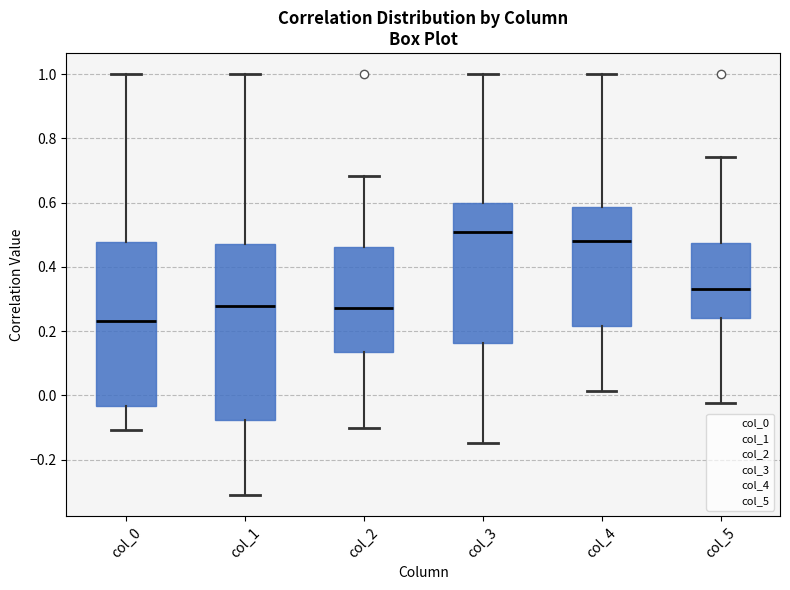

Reading left to right, transcribe this box plot: for each box, give where its median line is, the range the box spans, and where its two whiskers end, as read against the y-axis. The values are not printed on the chart, so give them approximately, as read against the axis.

col_0: median 0.24, box -0.04 to 0.48, whiskers -0.10 to 1.00
col_1: median 0.28, box -0.08 to 0.48, whiskers -0.32 to 1.00
col_2: median 0.28, box 0.14 to 0.46, whiskers -0.10 to 0.68
col_3: median 0.50, box 0.16 to 0.60, whiskers -0.14 to 1.00
col_4: median 0.48, box 0.22 to 0.58, whiskers 0.02 to 1.00
col_5: median 0.34, box 0.24 to 0.48, whiskers -0.02 to 0.74